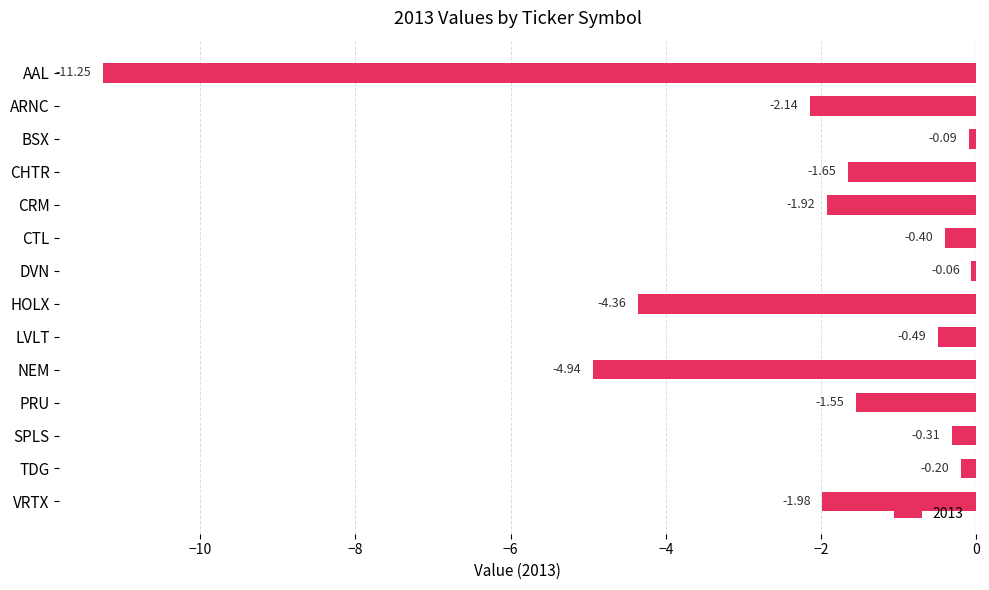

Where is the data nearest to the value -5?

NEM